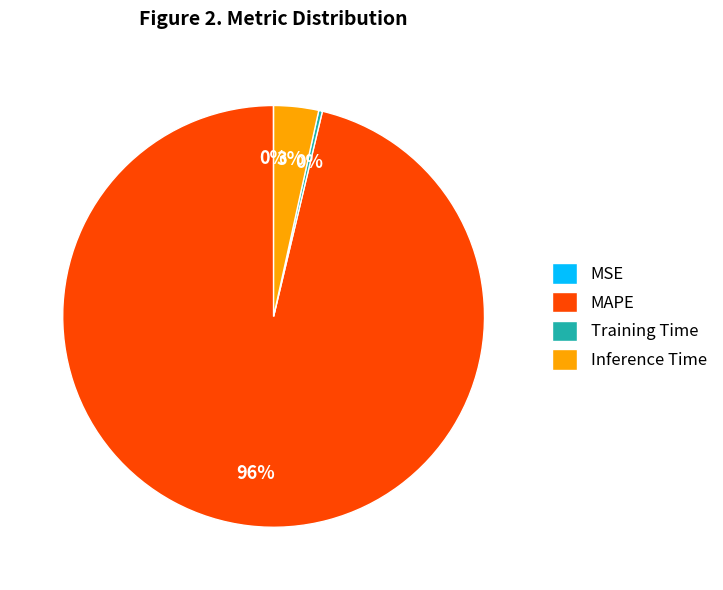

What percentage is the Inference Time slice, to the nearest percent?

3%